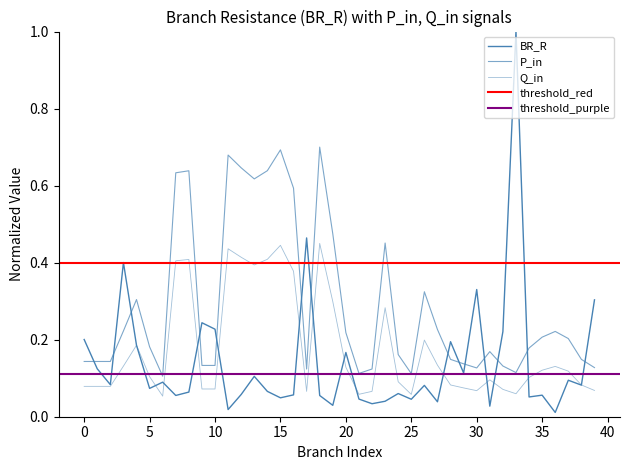

What is the maximum value shown in the chart?

1.0